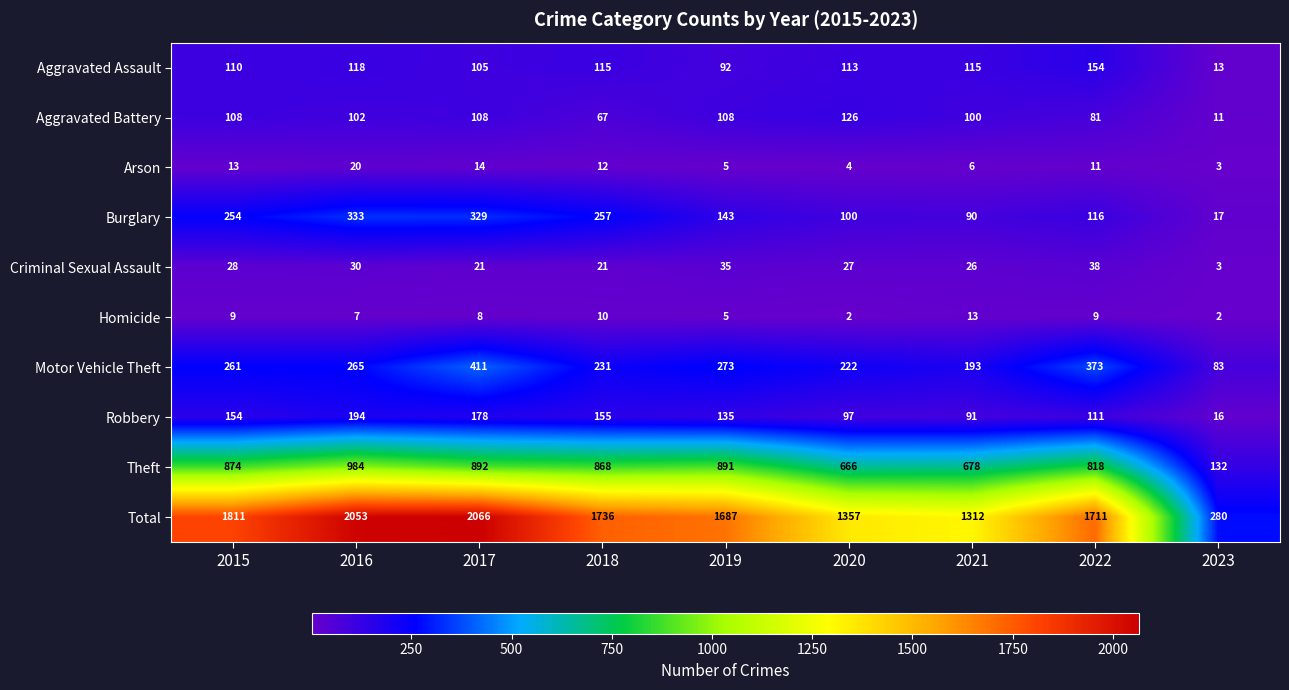

Where does the Arson series first go above 11?

2015